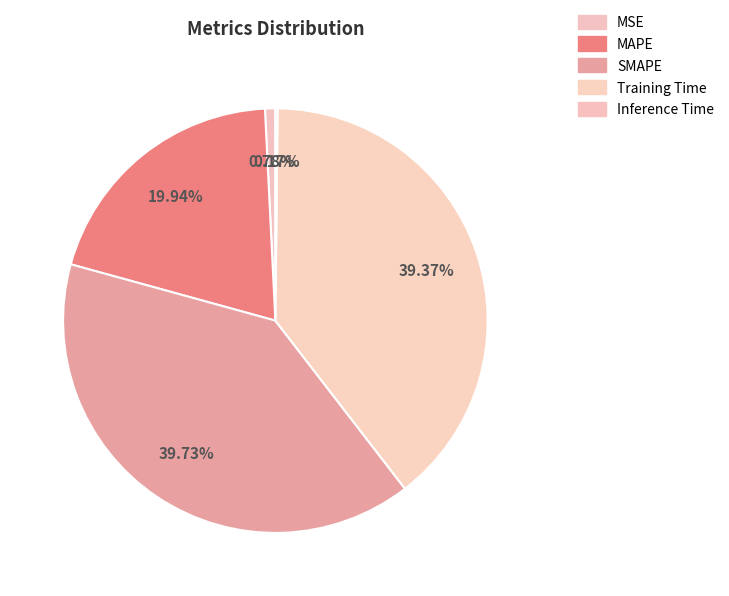

To the nearest percent, what is the difference between the largest and smallest slice percentages?

40%